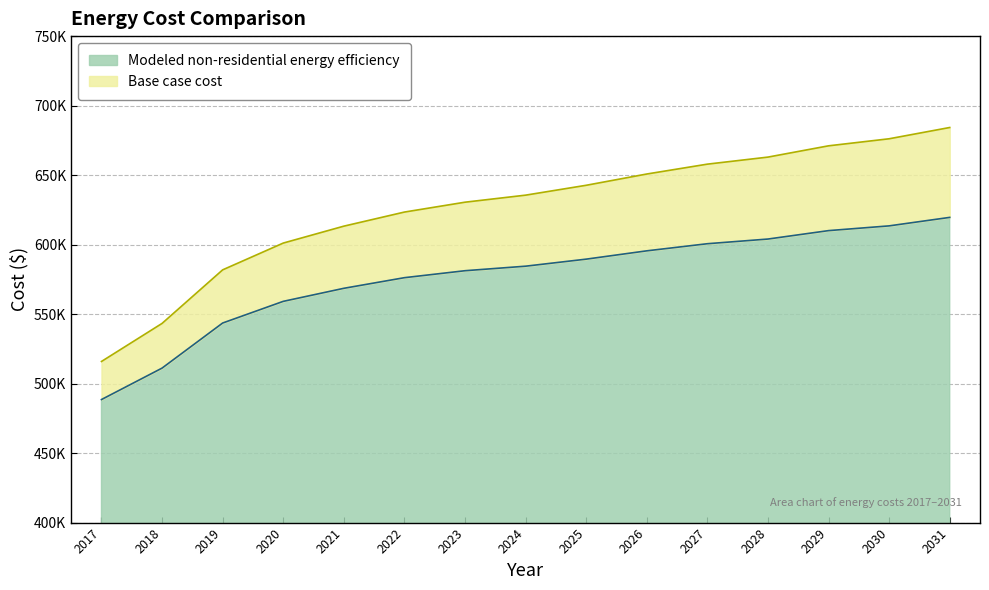

Which series has the largest range (max minus min)?

Base case cost